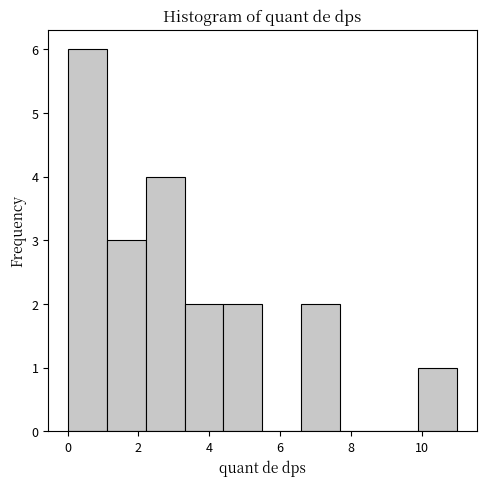

Reading left to right, list every bar in this chart as the range it spans on the x-axis followed by its height. Neither the bar edges nor the heights are printed on the chart, so give them approximately, as read against the axes.

0.0 to 1.1: 6
1.1 to 2.2: 3
2.2 to 3.3: 4
3.3 to 4.4: 2
4.4 to 5.5: 2
5.5 to 6.6: 0
6.6 to 7.7: 2
7.7 to 8.8: 0
8.8 to 9.9: 0
9.9 to 11.0: 1